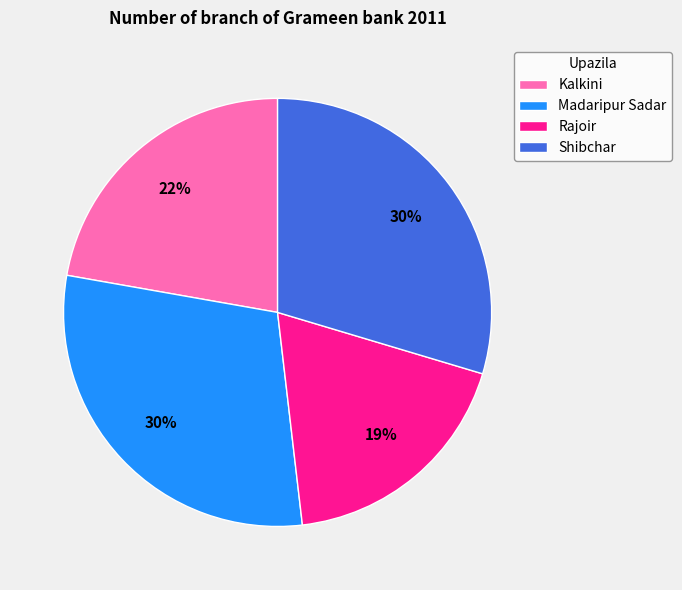

Between Rajoir and Shibchar, which is larger?

Shibchar